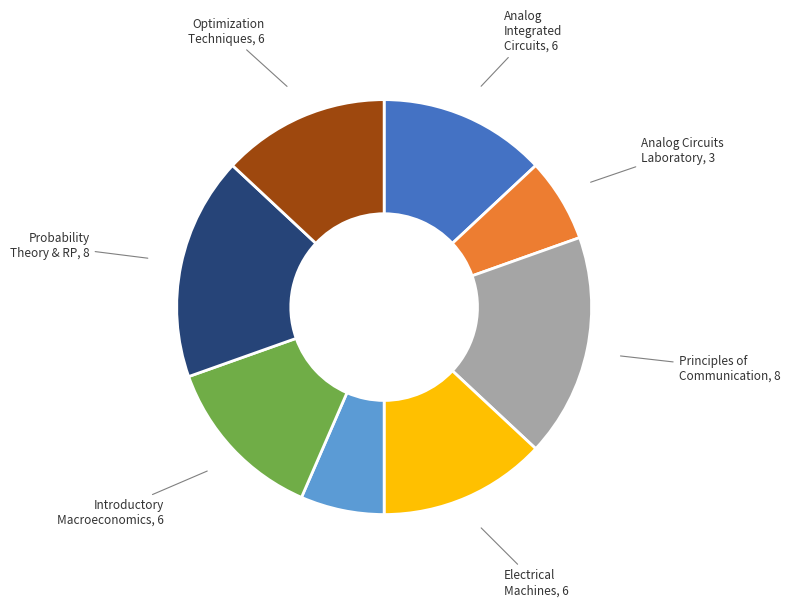

Is there a majority slice in this chart?

No